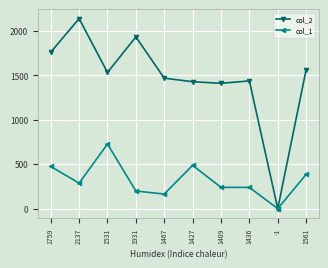

Which series changed the most between 1467 and 1427?

col_1